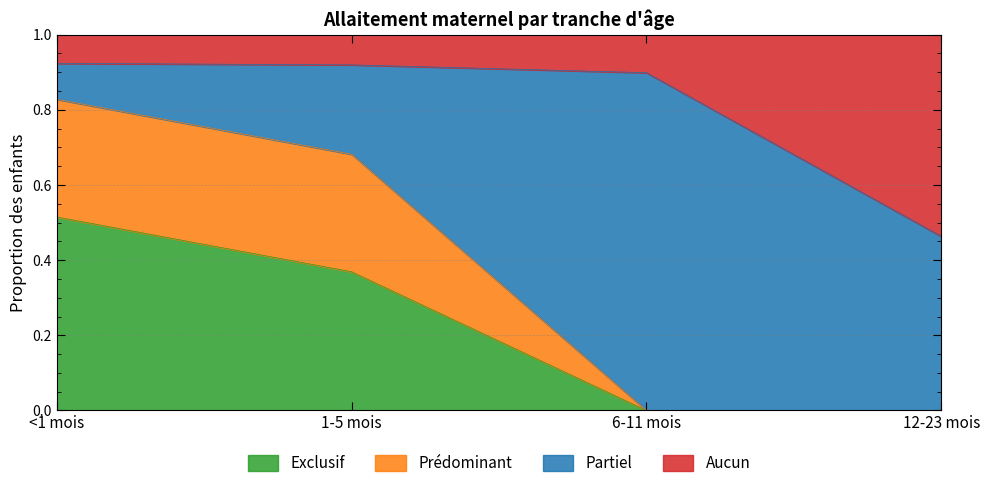

What is the total value across all series at 6-11 mois?

1.0